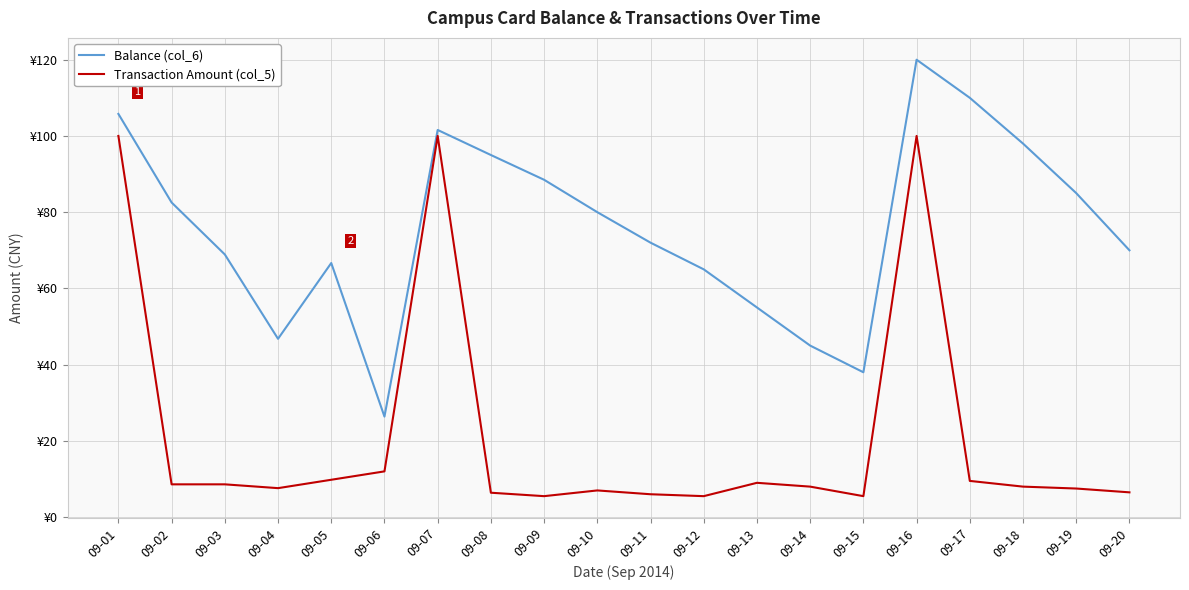

At which category does Balance (col_6) reach its first local peak?

09-05